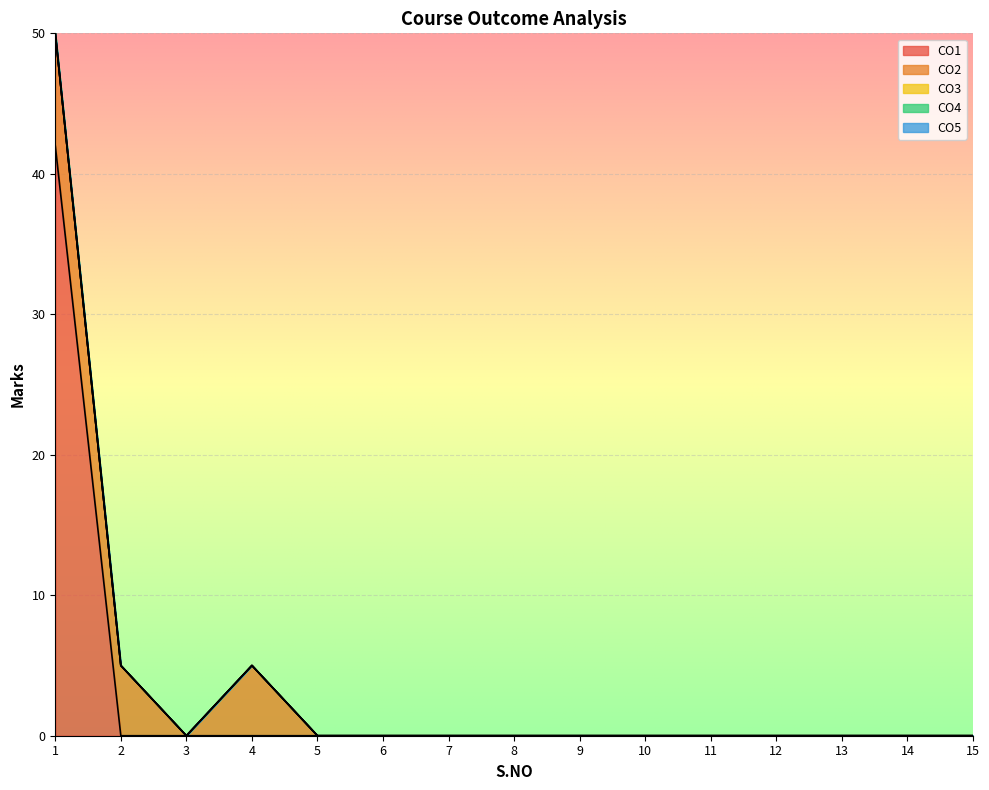

Is the value of CO2 at 12 greater than the value of CO4 at 2?

No